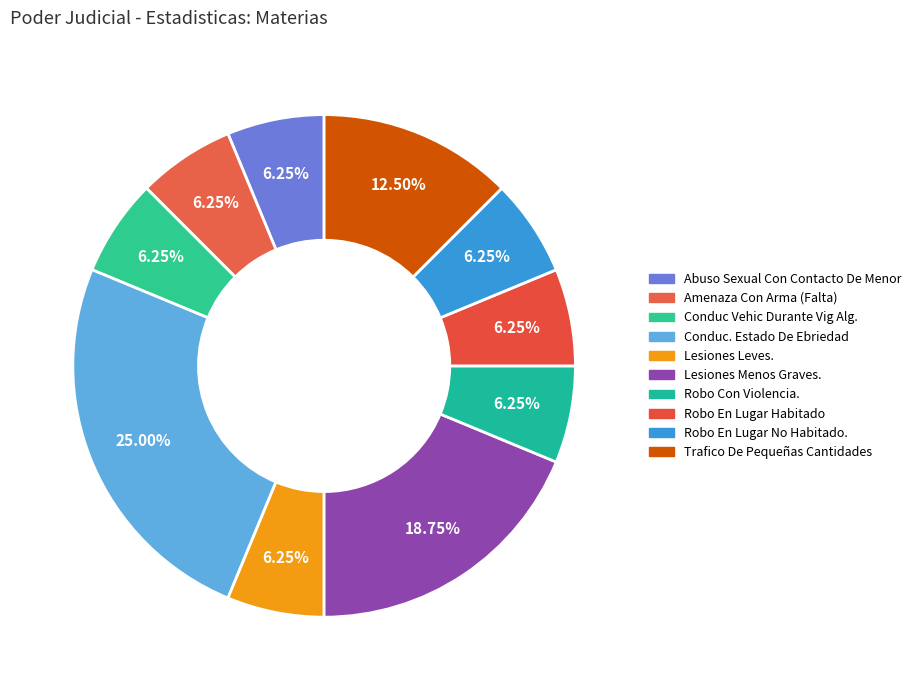

Rank the categories by value from lowest to highest.

Abuso Sexual Con Contacto De Menor, Amenaza Con Arma (Falta), Conduc Vehic Durante Vig Alg., Lesiones Leves., Robo Con Violencia., Robo En Lugar Habitado, Robo En Lugar No Habitado., Trafico De Pequeñas Cantidades, Lesiones Menos Graves., Conduc. Estado De Ebriedad